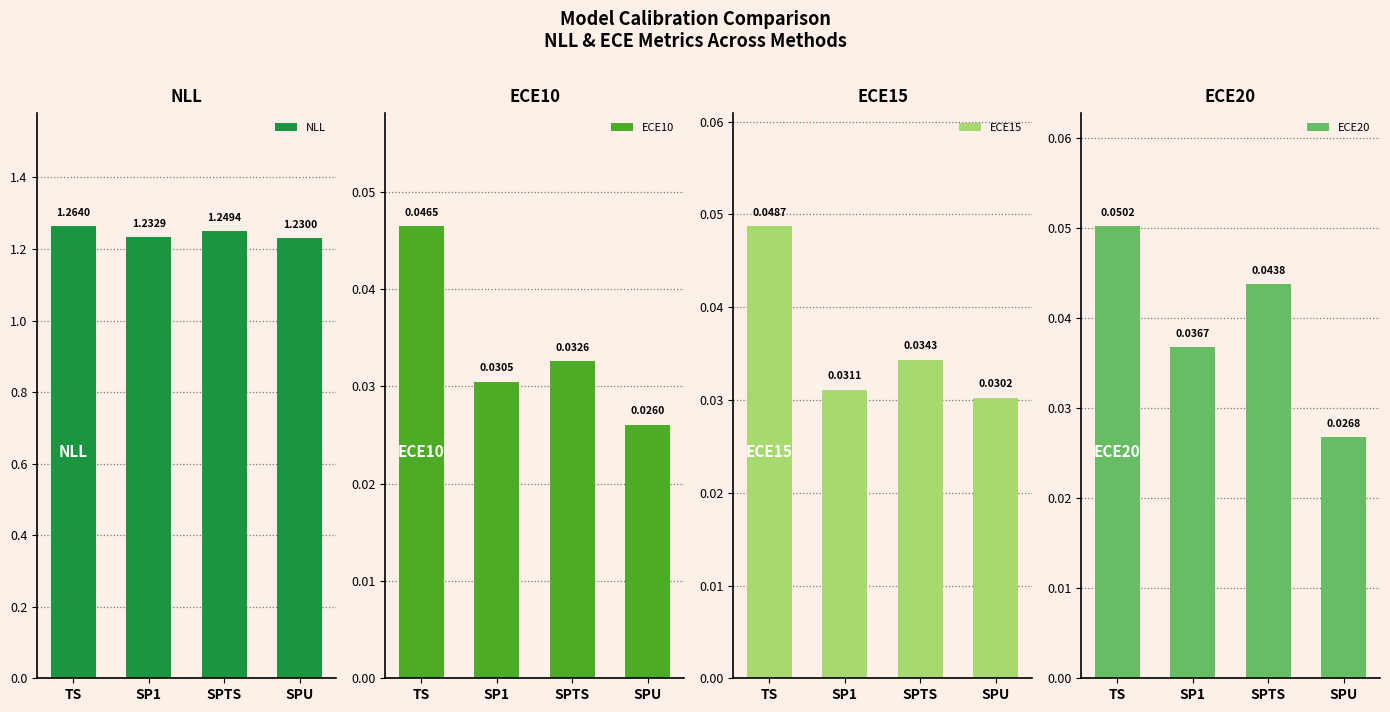

What is the sum of all ECE15 values?

0.1